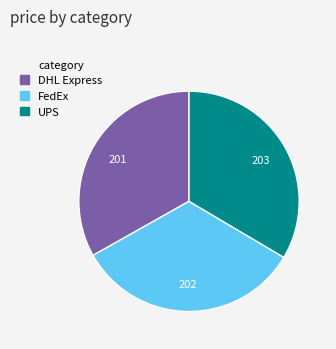

Does FedEx account for over 50% of the chart?

No